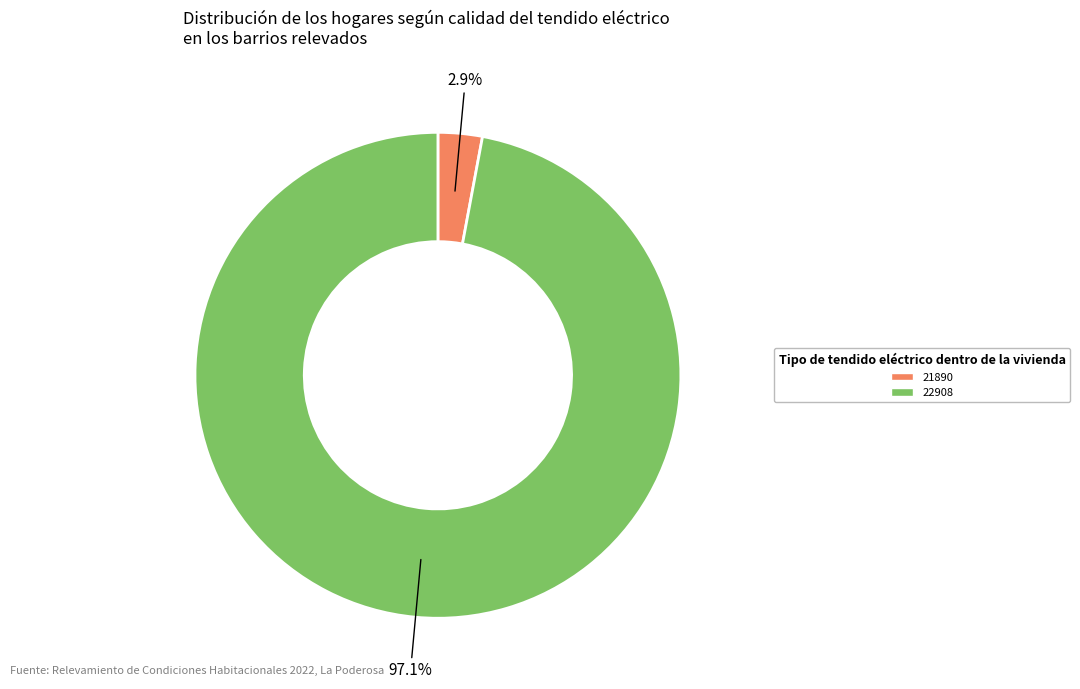

To the nearest percent, what is the difference between the 22908 and 21890 slice percentages?

94%